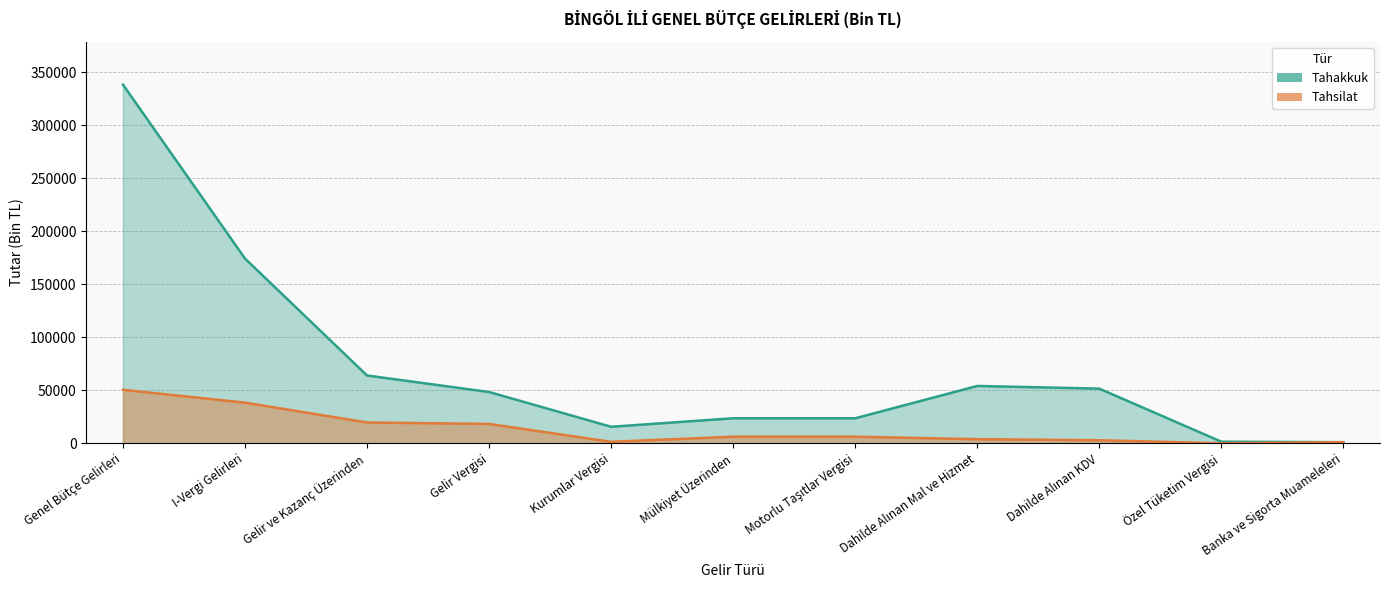

Reading right to left, extract all data points from this chart.

Tahakkuk: 1047	1485	51539	54071	23592	23601	15565	48374	63939	174246	338347
Tahsilat: 1018	1	2858	3877	6218	6225	1396	18236	19632	38337	50462